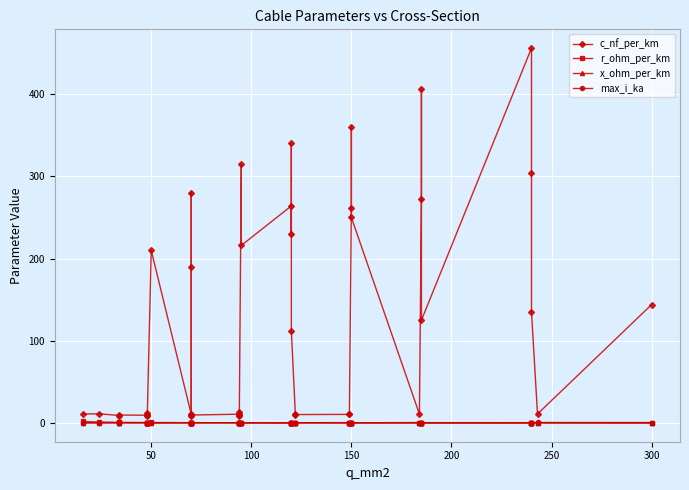

How many lines are shown in the chart?

4